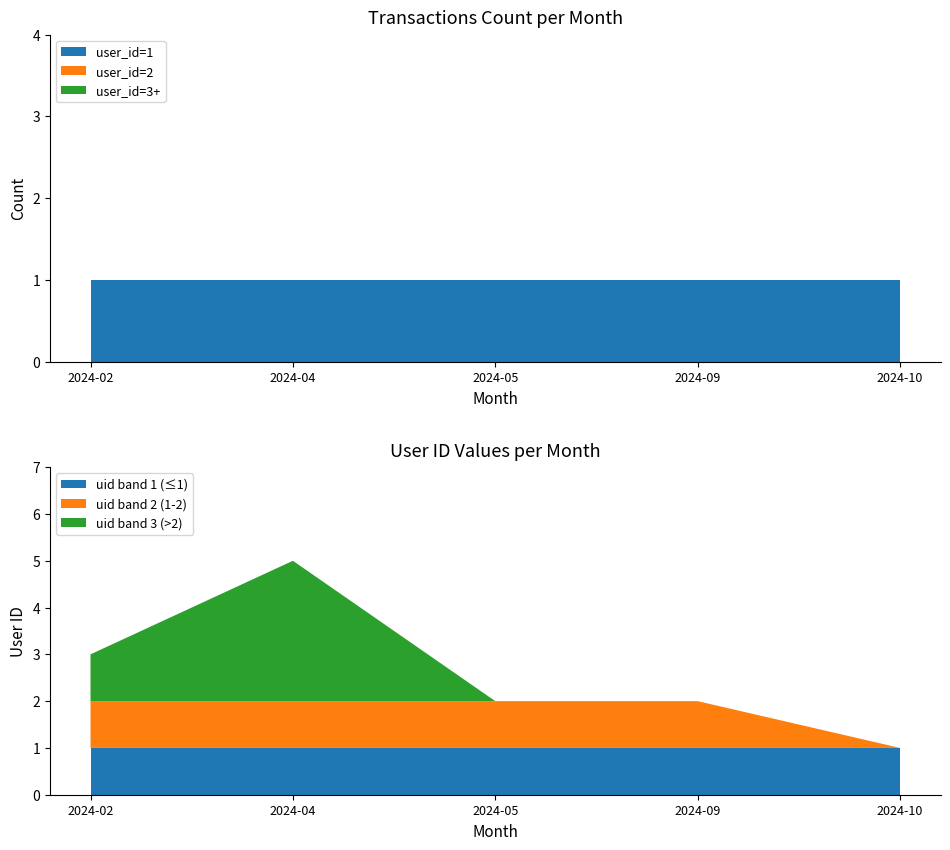

Reading left to right, list all the values displayed in this chart.

3	5	2	2	1